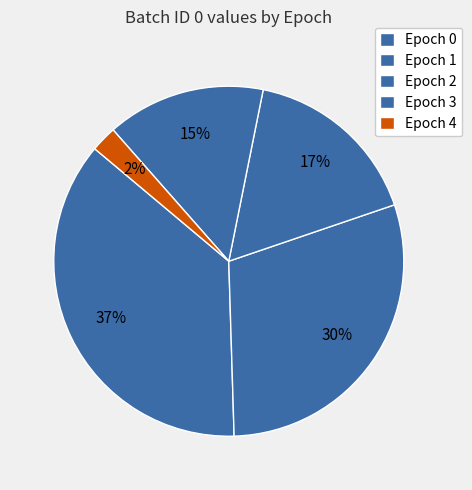

To the nearest percent, what is the difference between the largest and smallest slice percentages?

34%